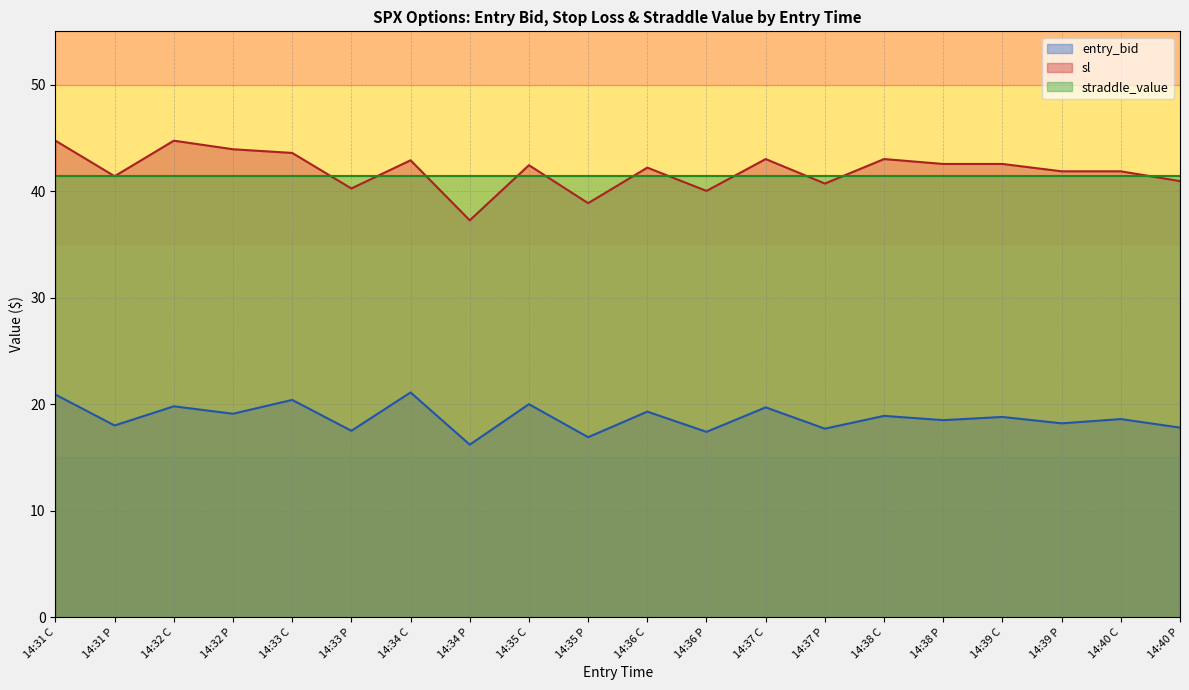

True or false: sl and entry_bid intersect in this chart.

False